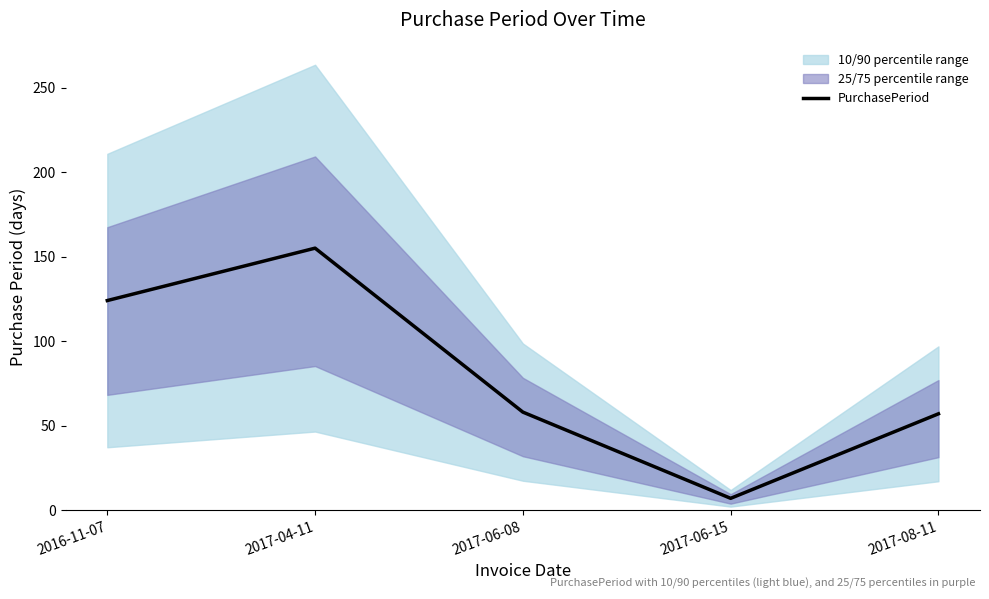

The chart shows a value of 124 at 2016-11-07. True or false?

True